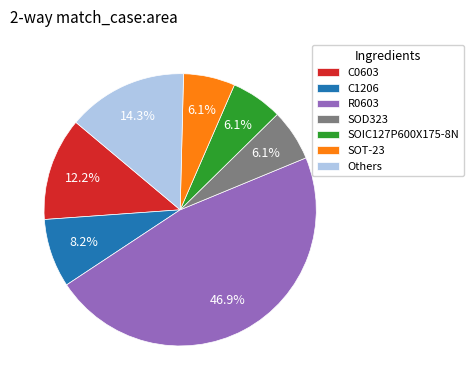

Is there a majority slice in this chart?

No